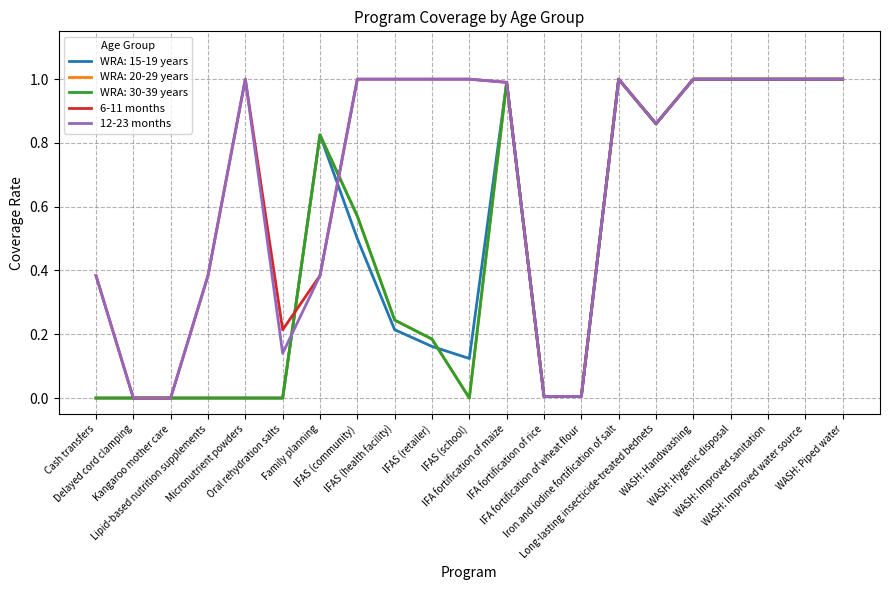

At which category is the sum across all series the highest?

Micronutrient powders